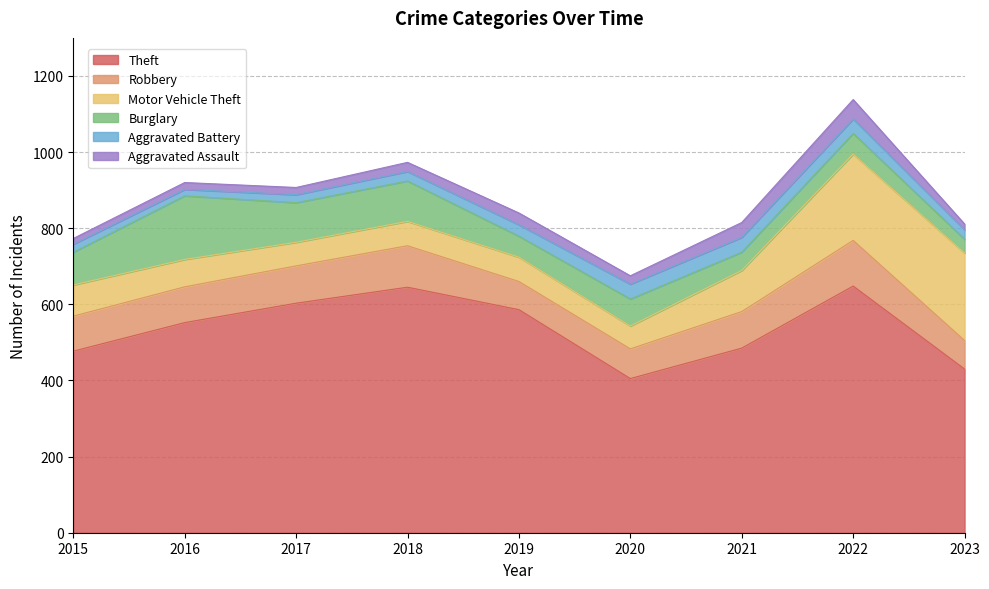

Reading left to right, what are all the values shown in this chart?

Theft: 2015=477	2016=552	2017=603	2018=645	2019=586	2020=405	2021=485	2022=648	2023=430
Robbery: 2015=92	2016=94	2017=98	2018=109	2019=74	2020=78	2021=96	2022=120	2023=75
Motor Vehicle Theft: 2015=82	2016=72	2017=62	2018=64	2019=64	2020=60	2021=108	2022=227	2023=230
Burglary: 2015=86	2016=167	2017=104	2018=106	2019=55	2020=71	2021=48	2022=54	2023=36
Aggravated Battery: 2015=21	2016=17	2017=21	2018=25	2019=30	2020=39	2021=39	2022=38	2023=25
Aggravated Assault: 2015=15	2016=18	2017=19	2018=24	2019=31	2020=22	2021=39	2022=51	2023=15